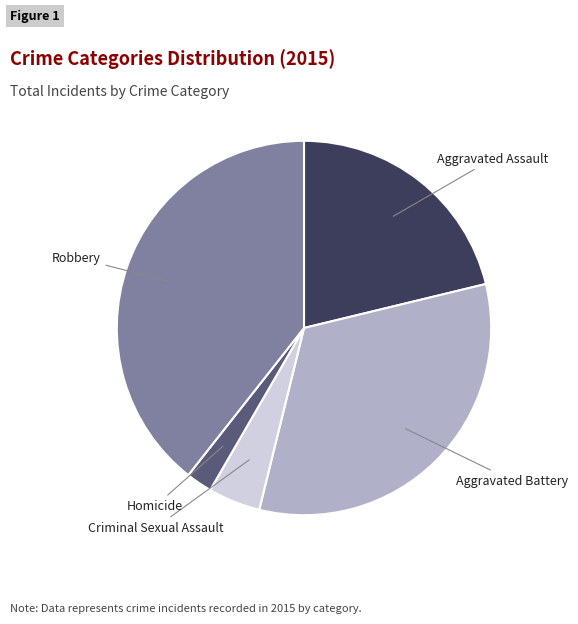

Does any single category account for the majority?

No